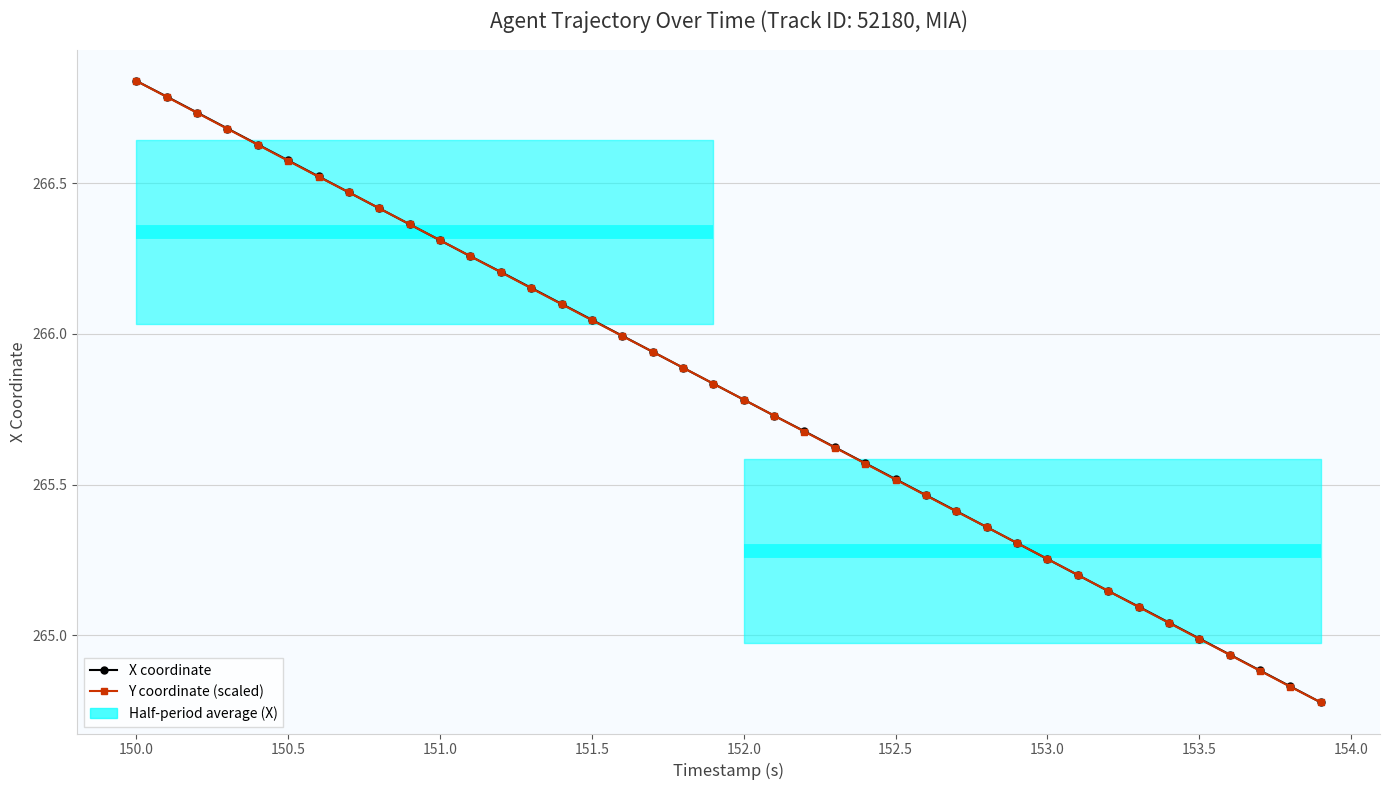

What is the average value of the X coordinate series?

265.8